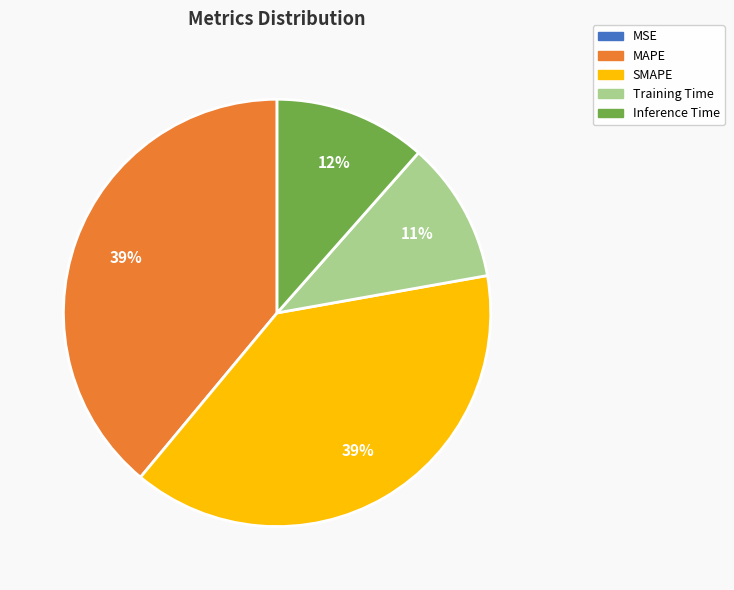

To the nearest percent, what portion does Training Time represent?

11%